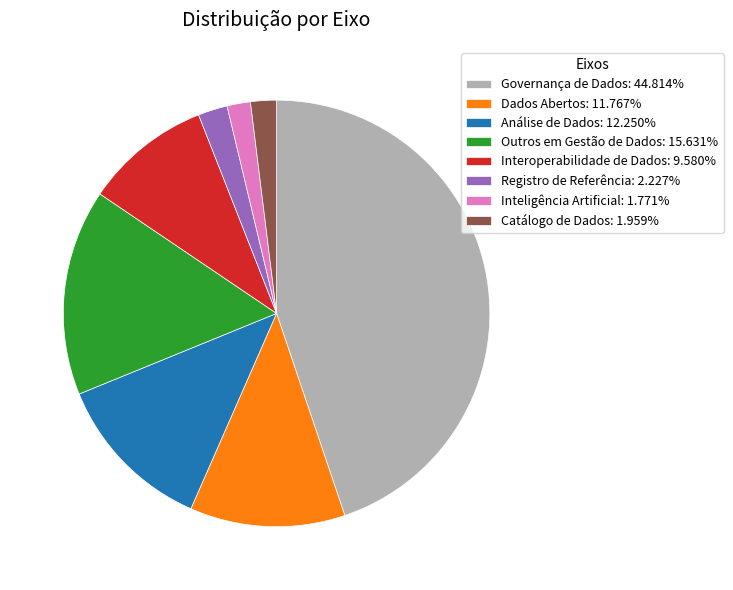

Is there any slice that represents more than half of the pie?

No